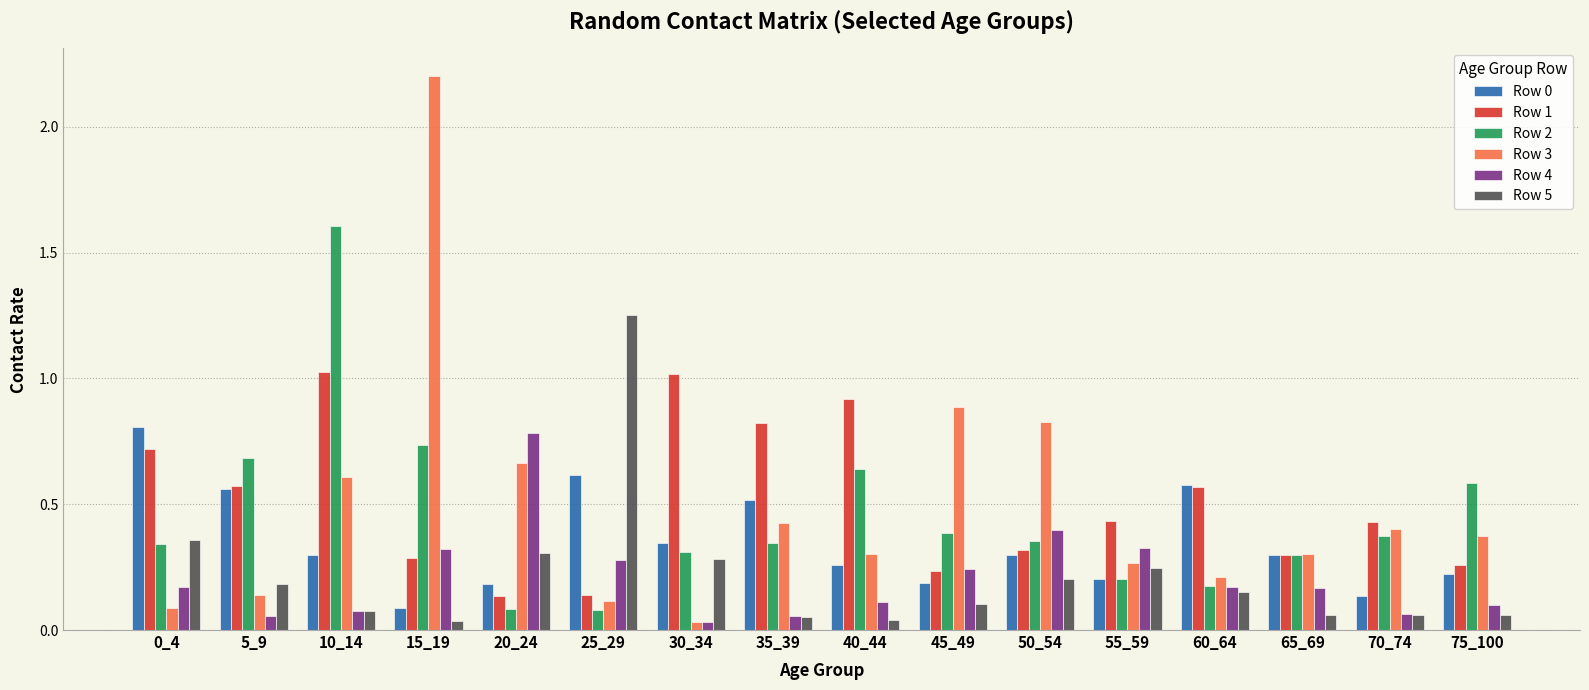

Is the value of Row 3 at 60_64 greater than the value of Row 2 at 70_74?

No